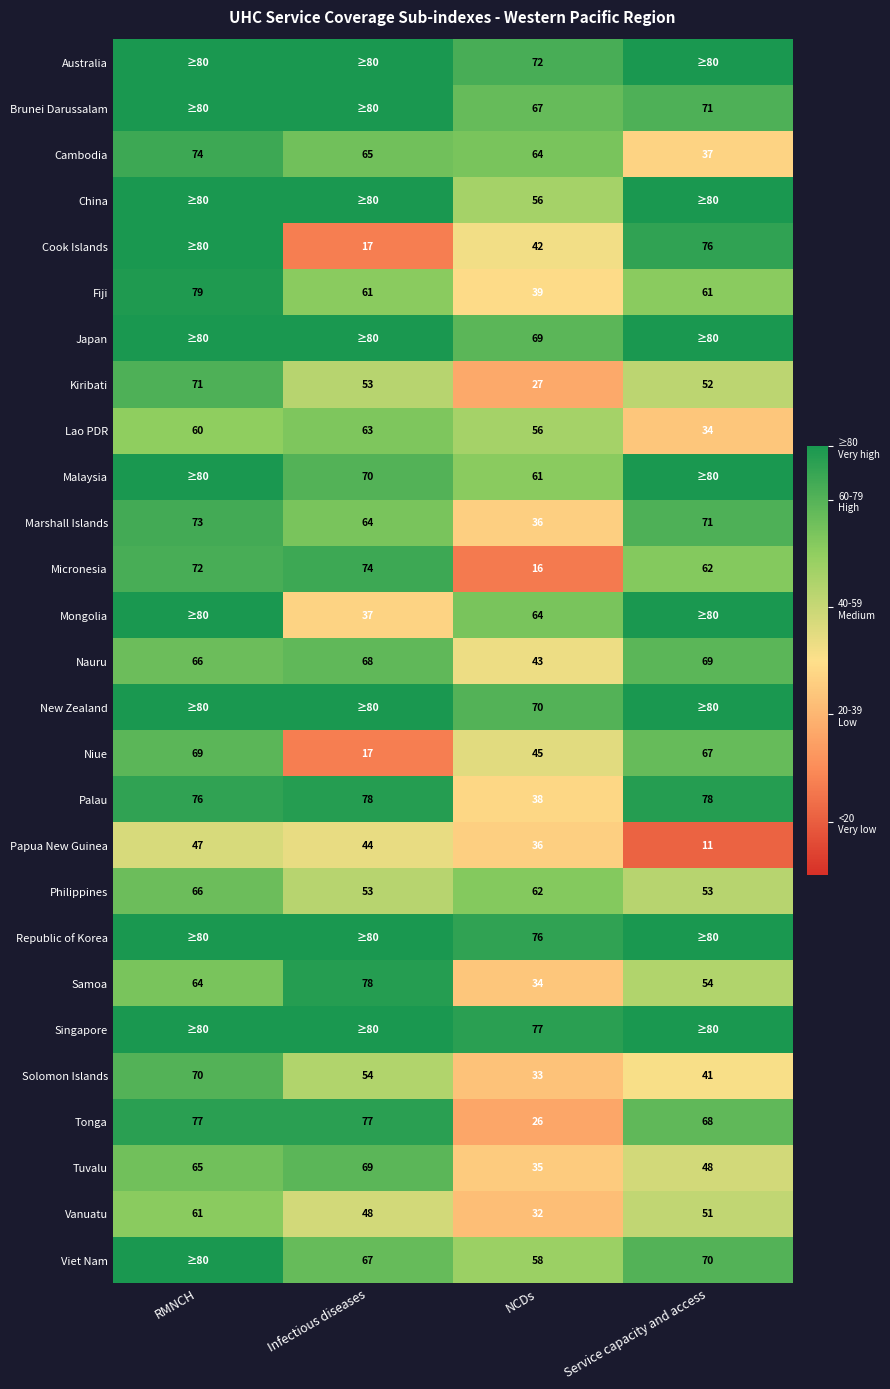

The Vanuatu series shows 18 at NCDs. True or false?

False